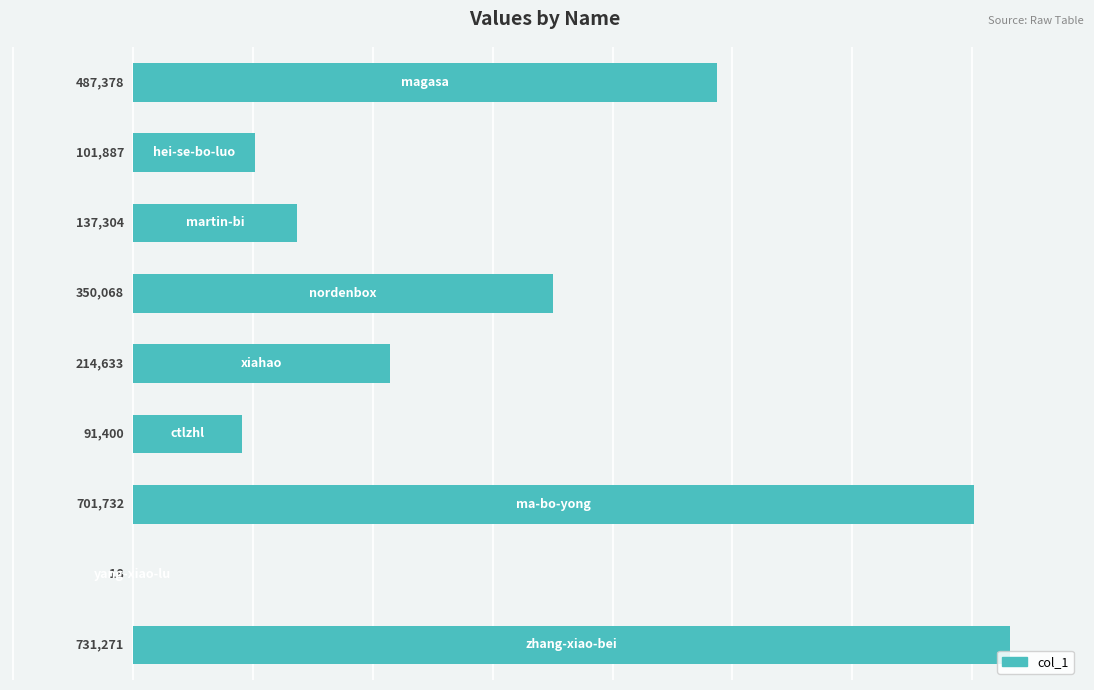

Does the chart contain stacked bars?

No